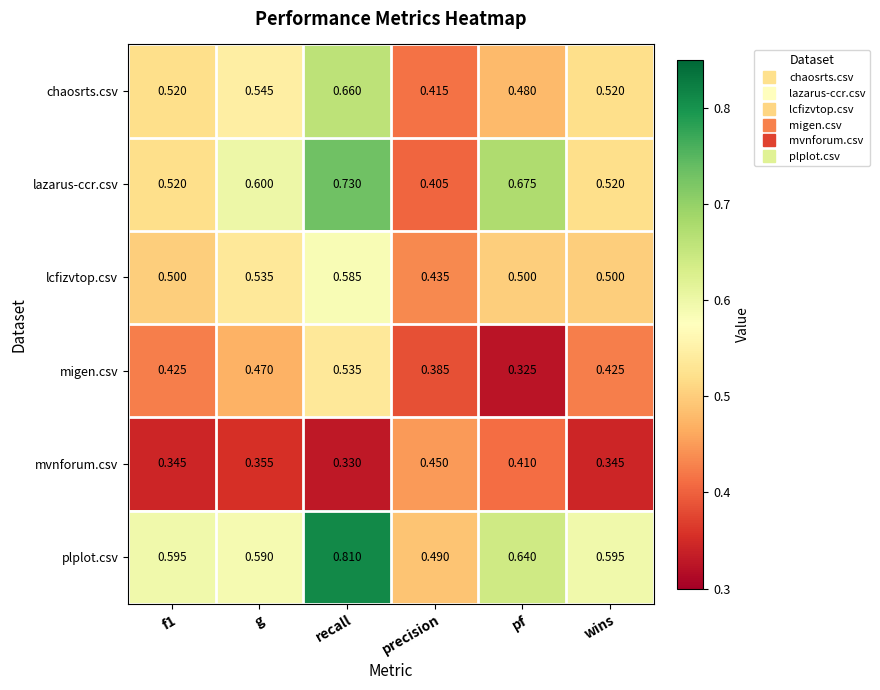

At which label is migen.csv closest to 0?

pf